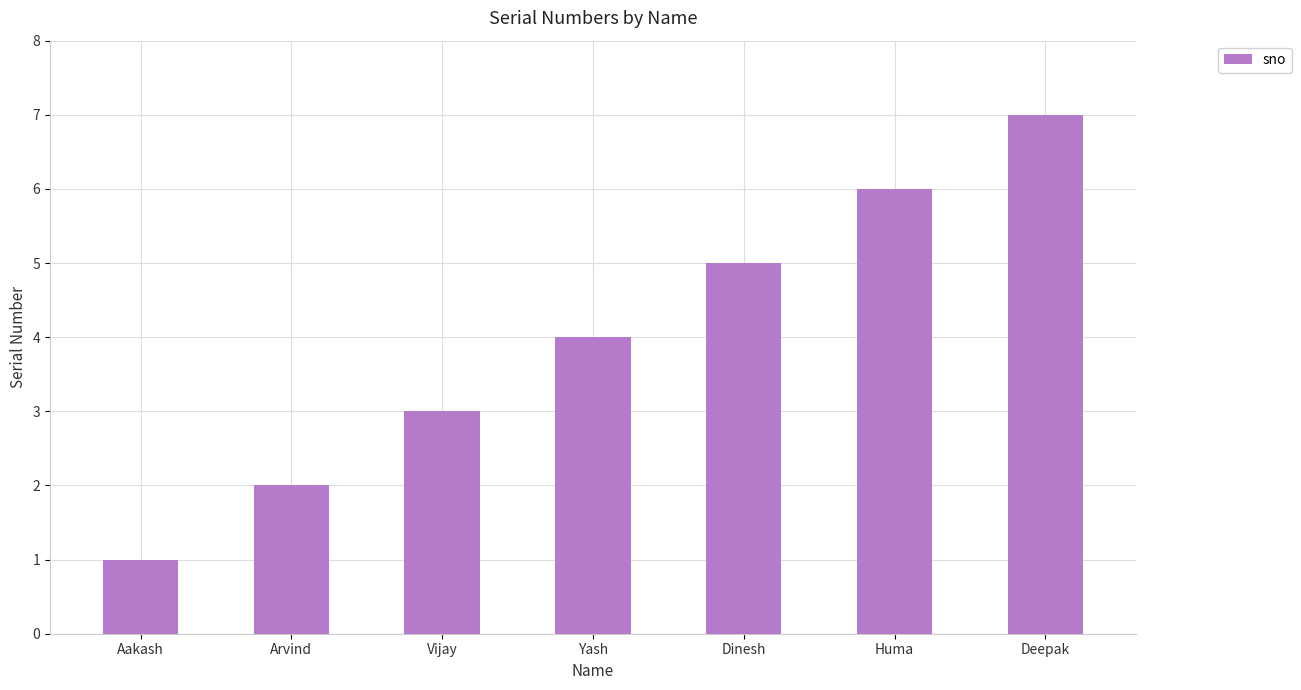

Reading left to right, extract all data points from this chart.

Aakash=1	Arvind=2	Vijay=3	Yash=4	Dinesh=5	Huma=6	Deepak=7